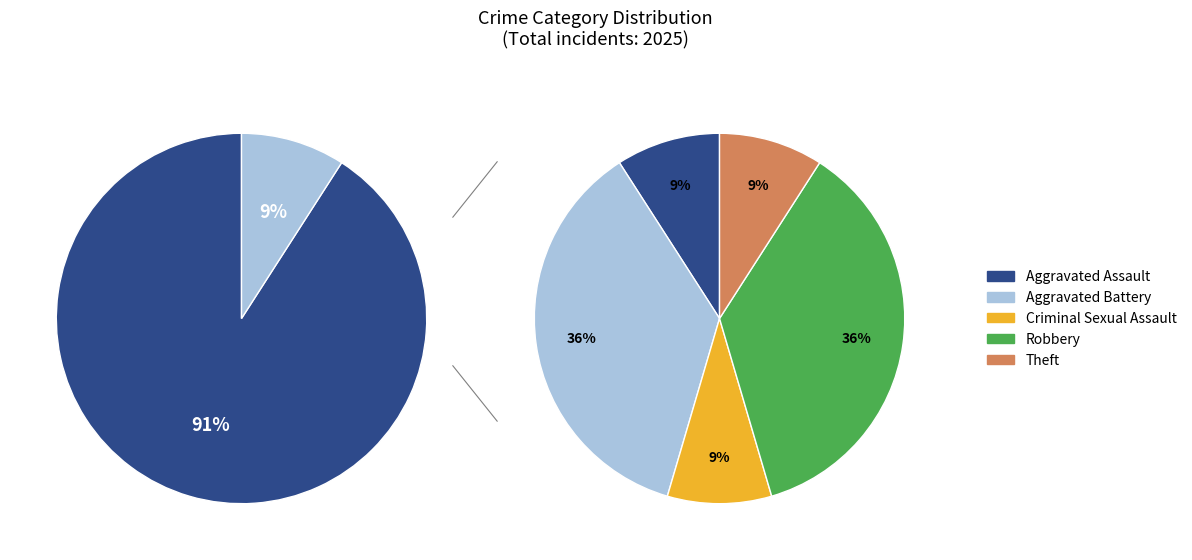

What is the smallest slice in the pie chart?

Aggravated Assault